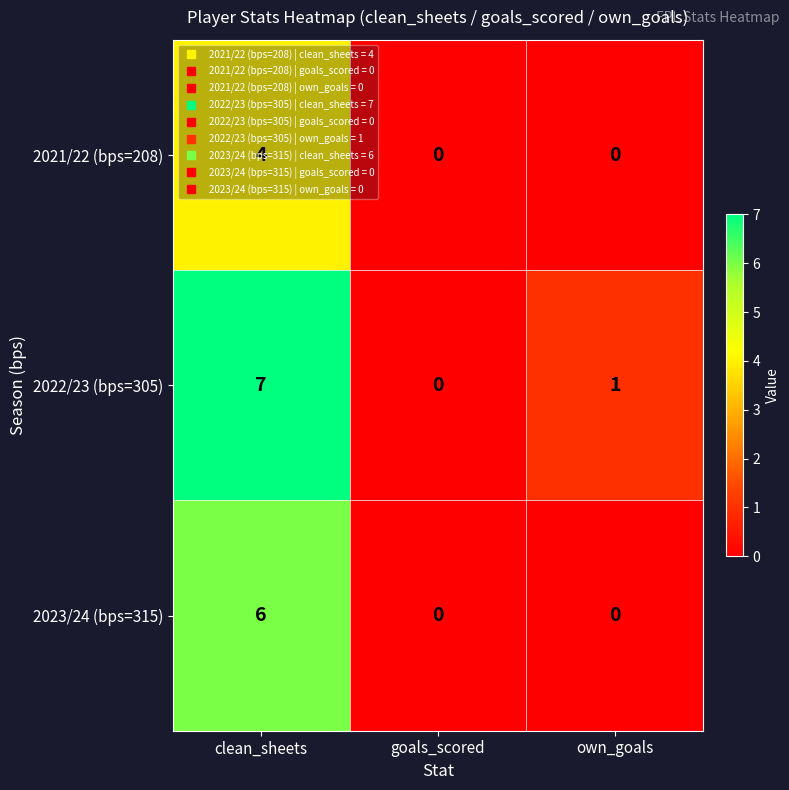

What is the difference between the maximum and second lowest values in the 2021/22 (bps=208) series?

4